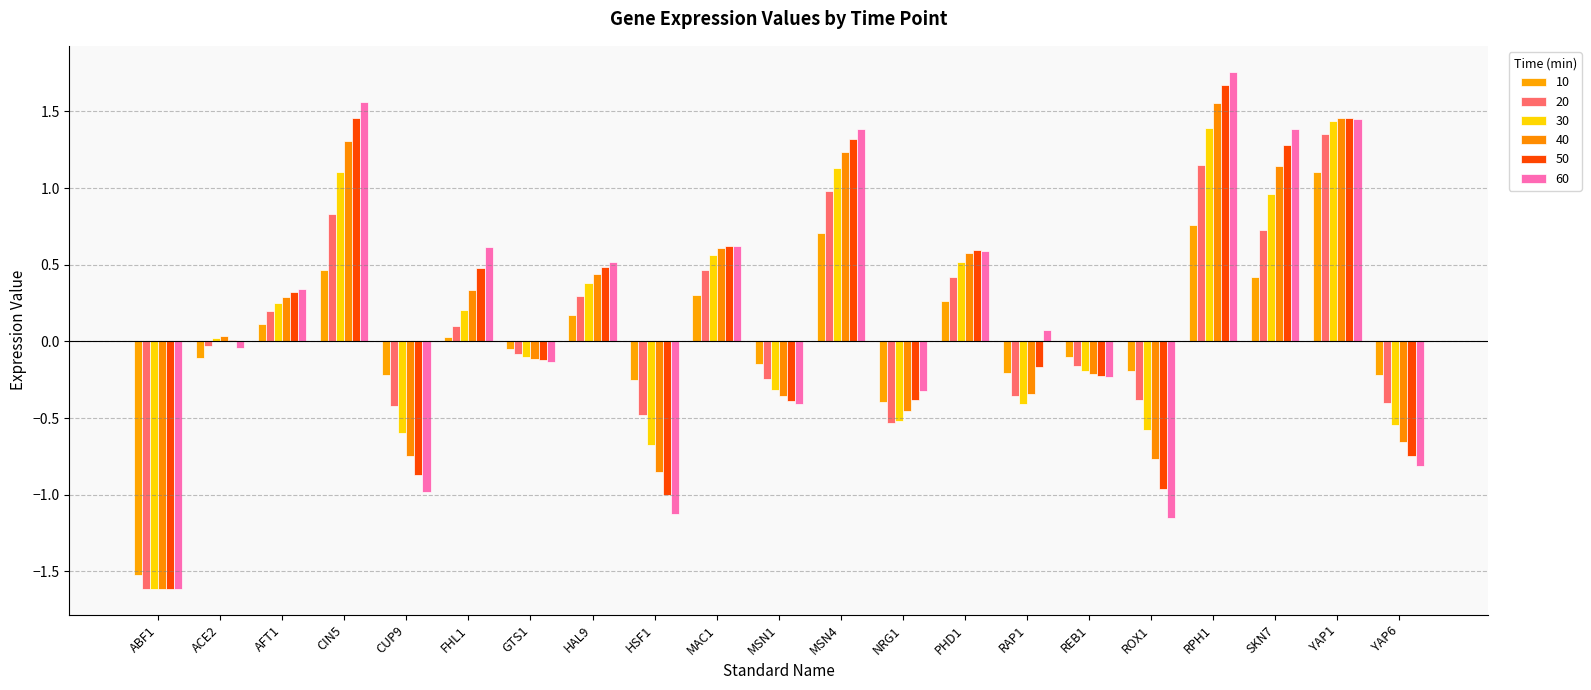

The 30 series shows -0.5 at NRG1. True or false?

True